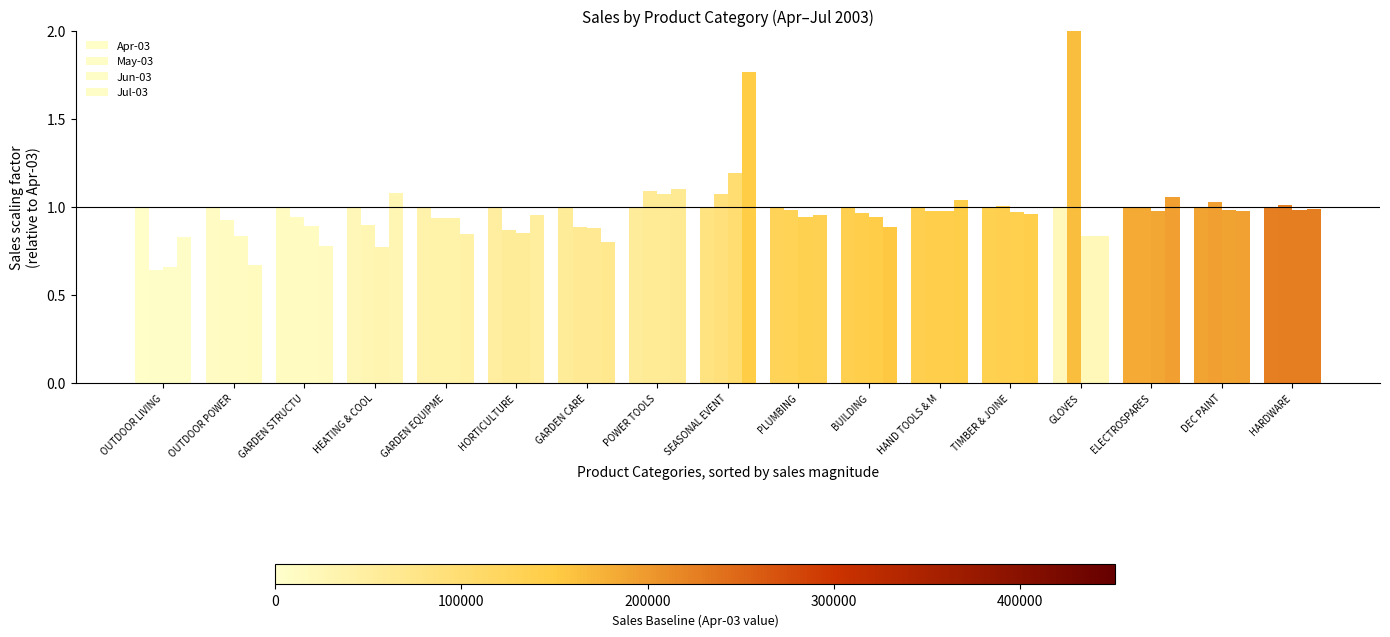

What is the sum of the Apr-03 values at OUTDOOR LIVING and BUILDING?

2.0